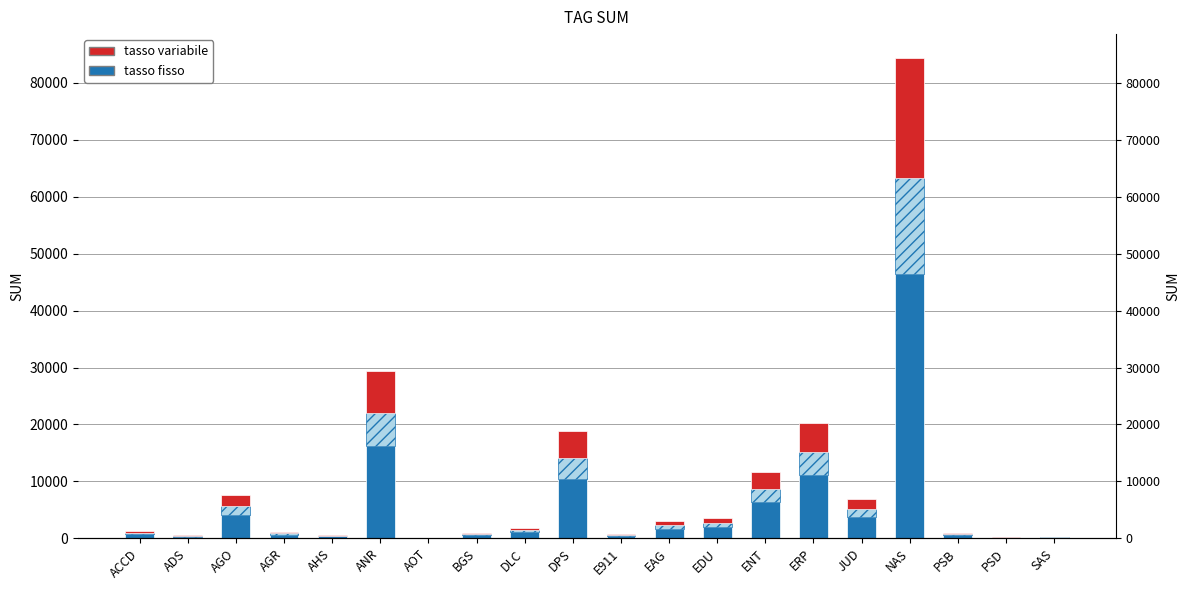

Between ACCD and EDU, which series saw the biggest shift?

tasso fisso